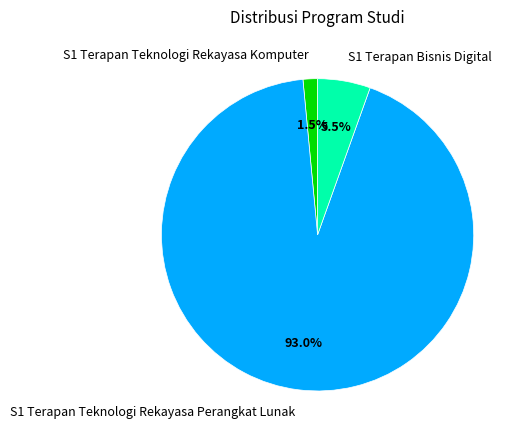

Does S1 Terapan Teknologi Rekayasa Perangkat Lunak represent more than half of the total?

Yes